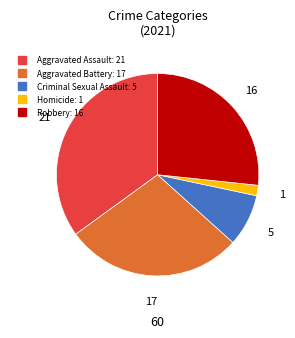

How many slices are in this pie chart?

5